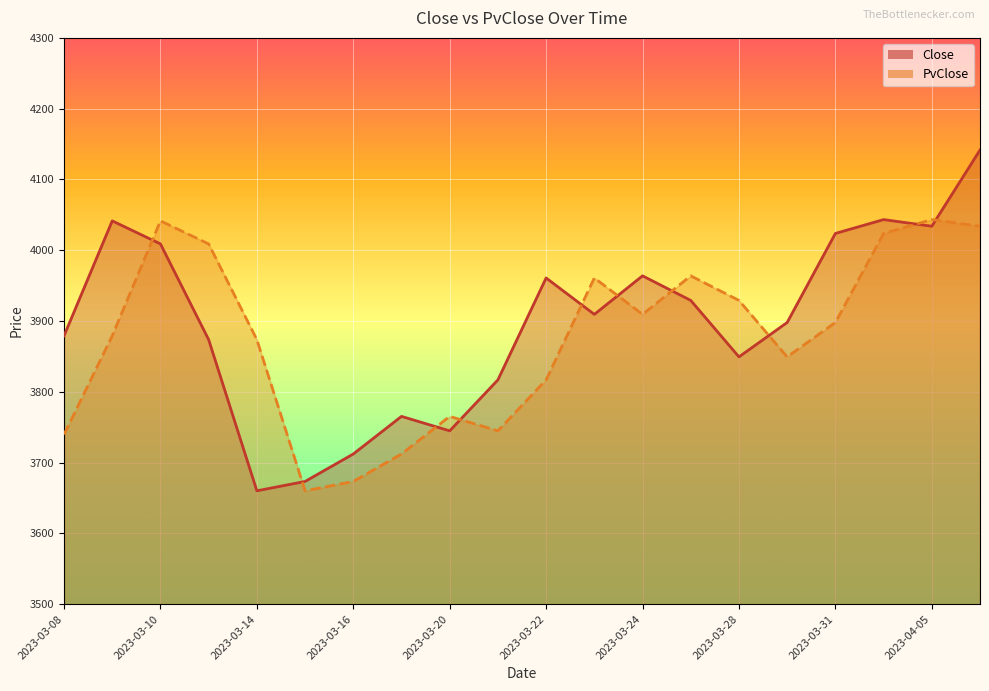

Does the chart display data point markers on the line(s)?

No